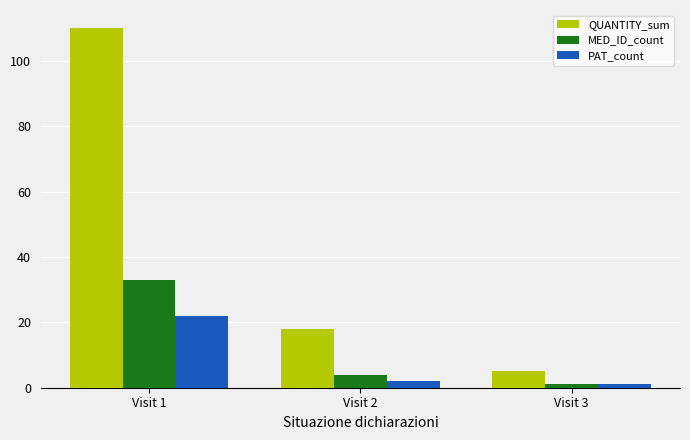

What is the average value of the QUANTITY_sum series?

44